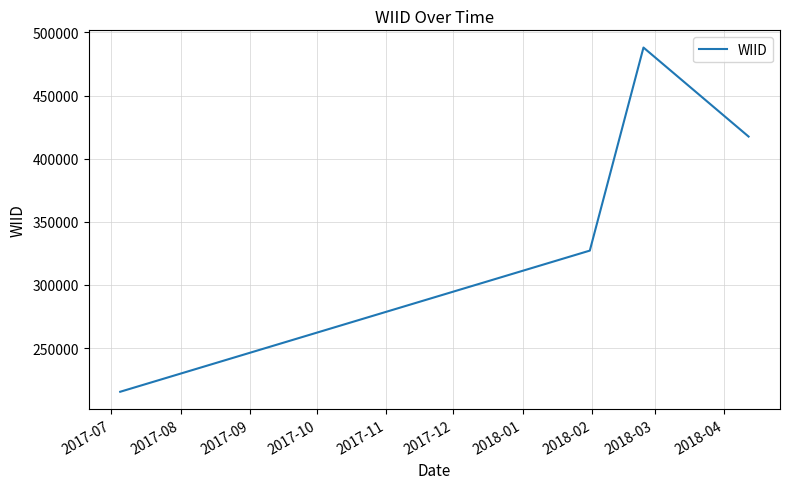

What is the minimum value shown in the chart?

215355